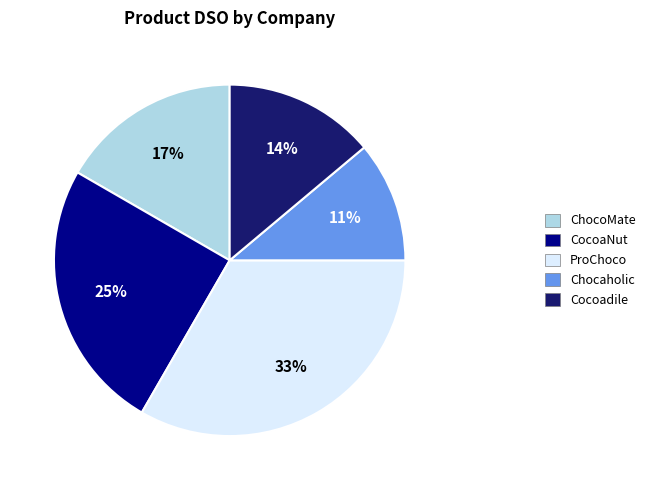

Which has a higher value, ProChoco or ChocoMate?

ProChoco